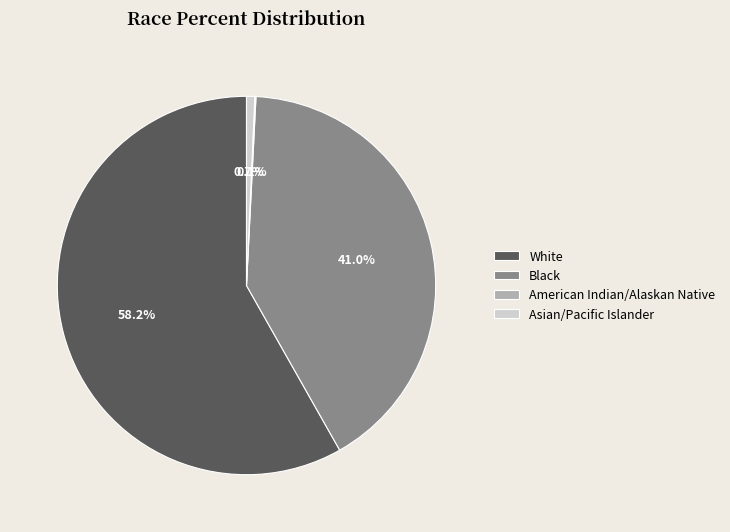

What is the largest slice in the pie chart?

White